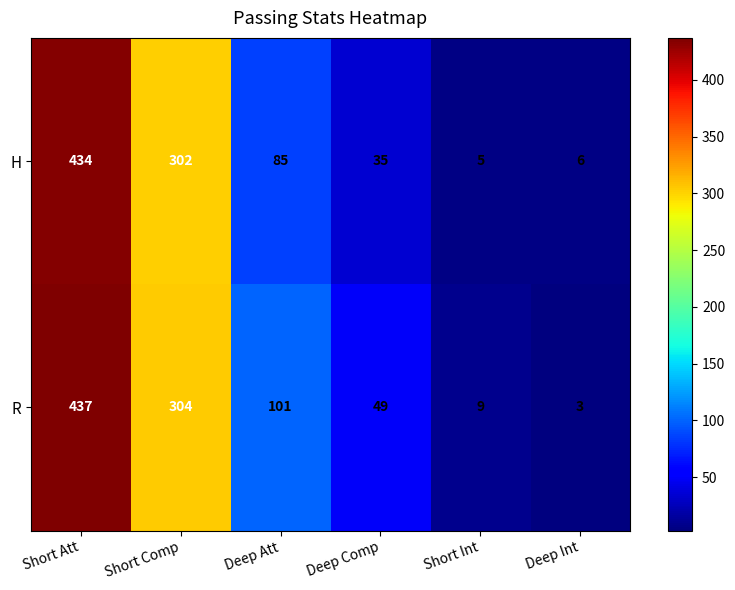

What is the sum of all R values?

903